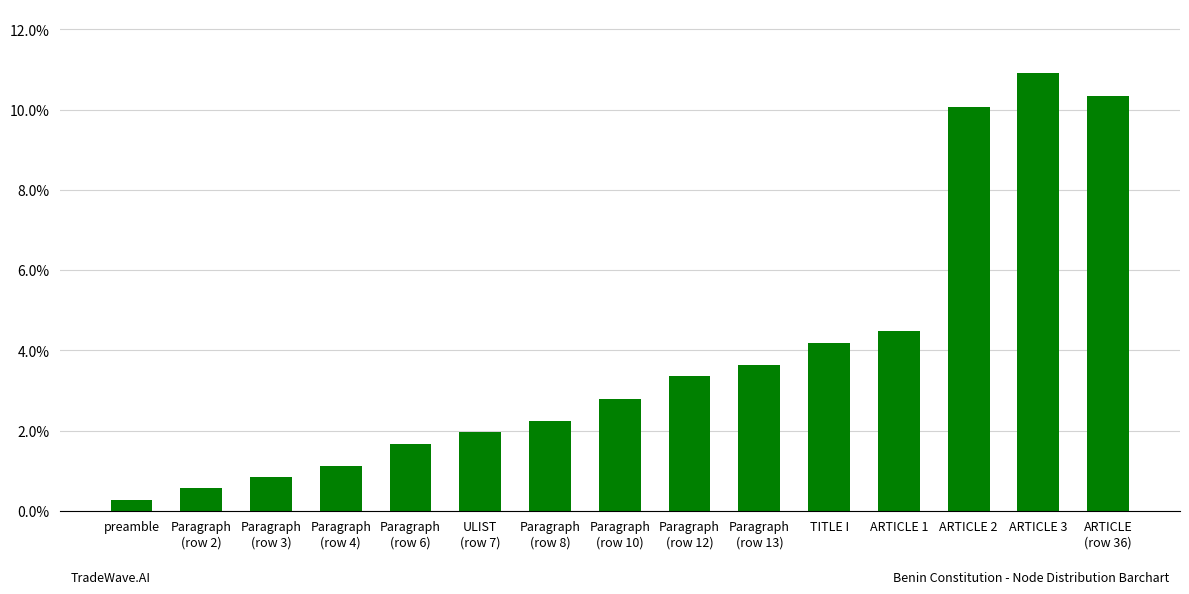

The chart shows a value of 3.4 at Paragraph
(row 12). True or false?

True